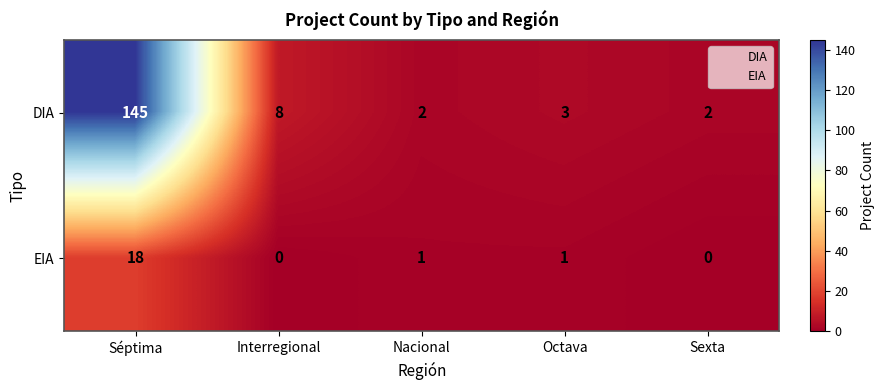

List the series in order of their overall mean, lowest first.

EIA, DIA